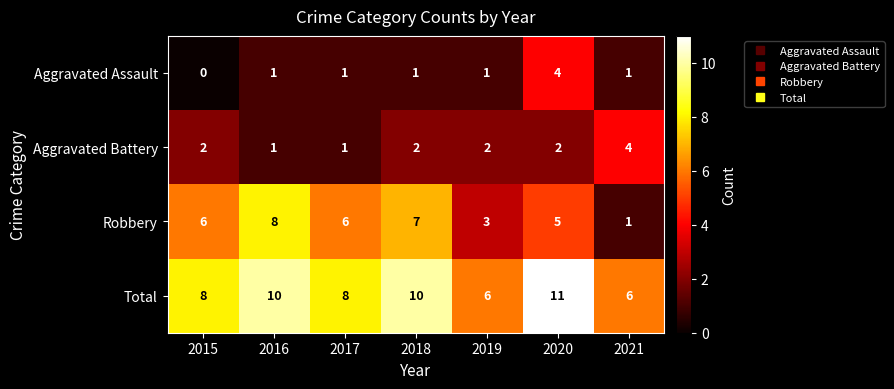

What is the difference between the second highest and second lowest values in the Total series?

4